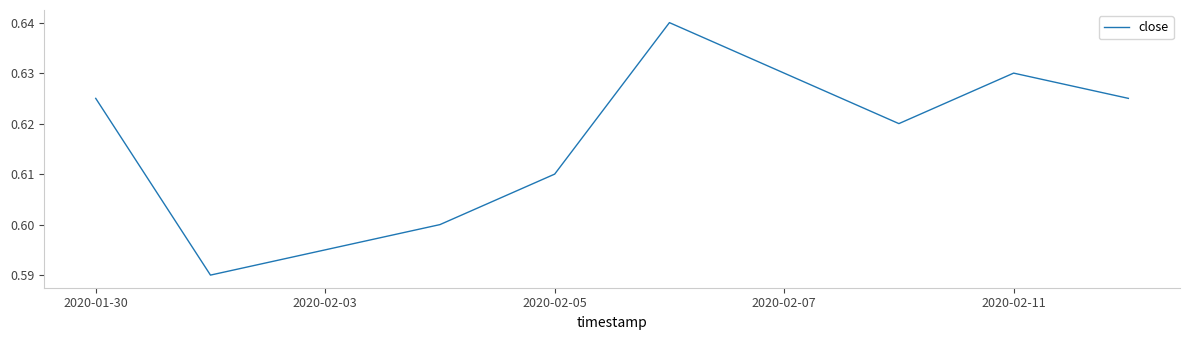

Count the values in the range 0 to 1.

10